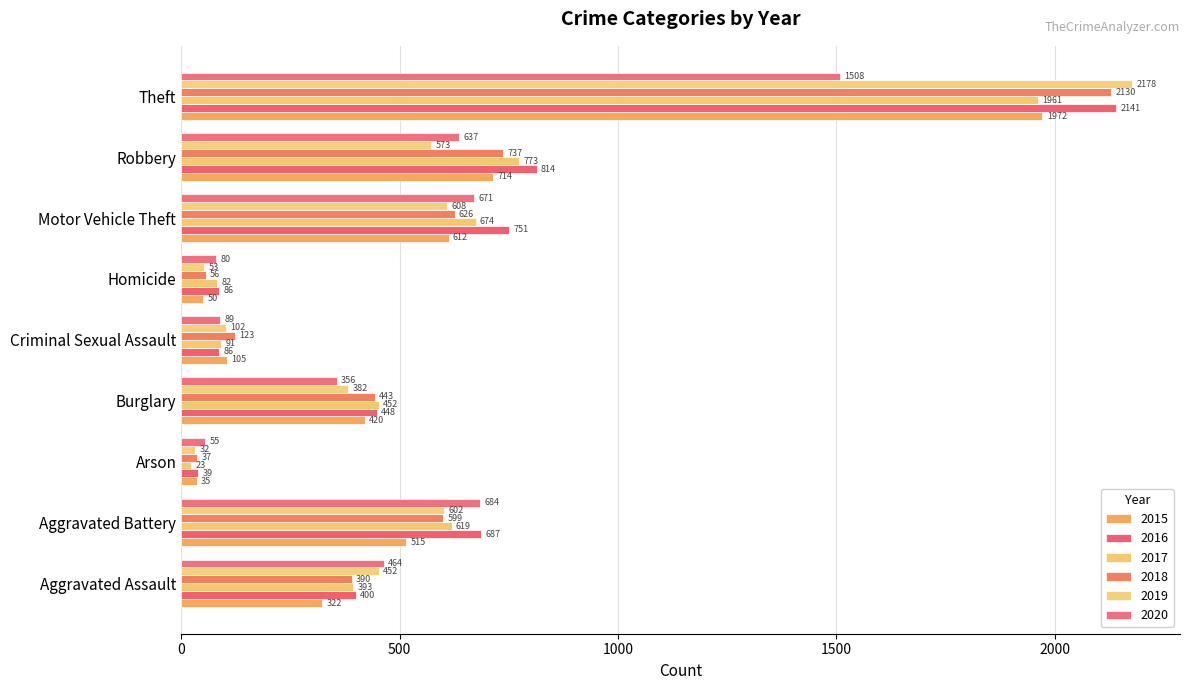

Rank the series at Theft from highest to lowest value.

2019, 2016, 2018, 2015, 2017, 2020